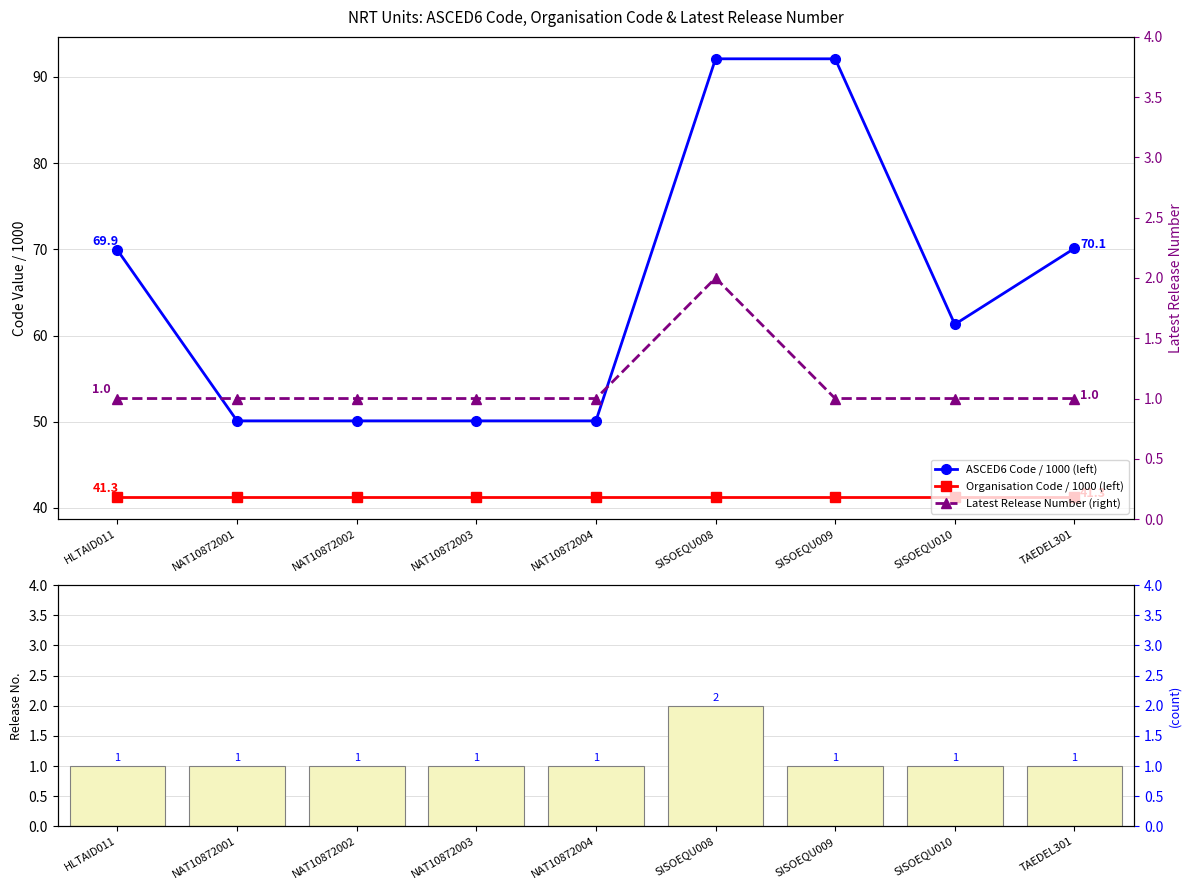

True or false: Latest Release Number (right) has a value of 1.4 at HLTAID011.

False